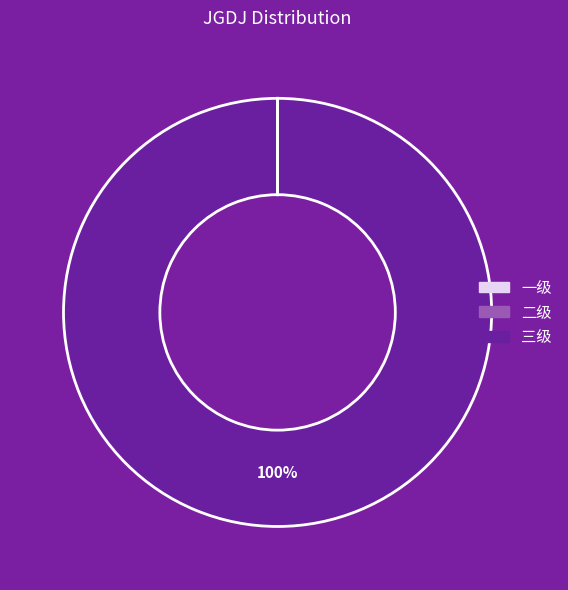

Which category accounts for the majority?

三级